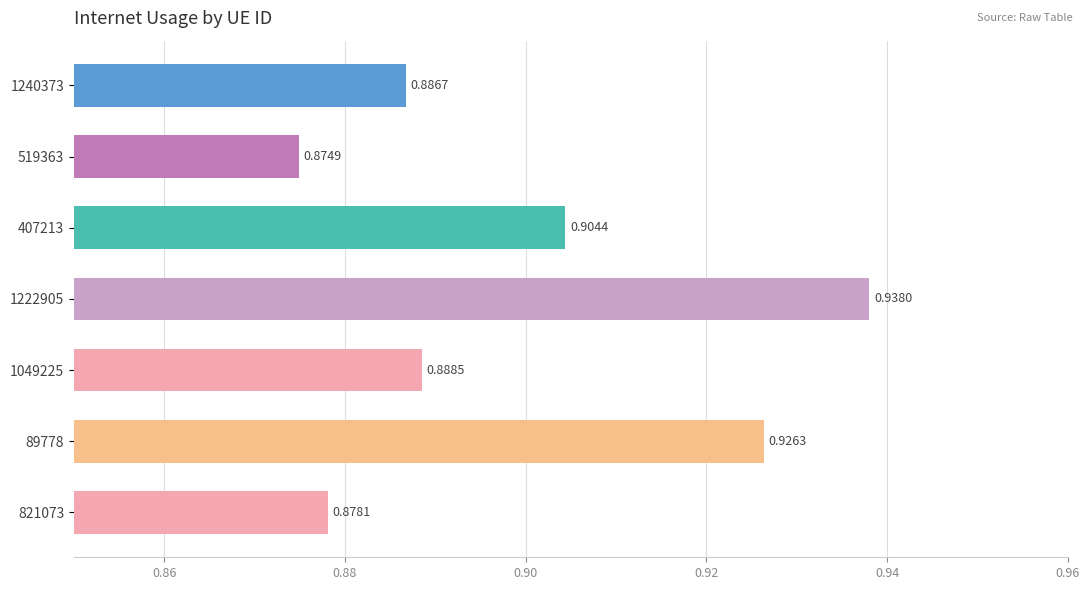

Rank the categories by value from highest to lowest.

1222905, 89778, 407213, 1049225, 1240373, 821073, 519363